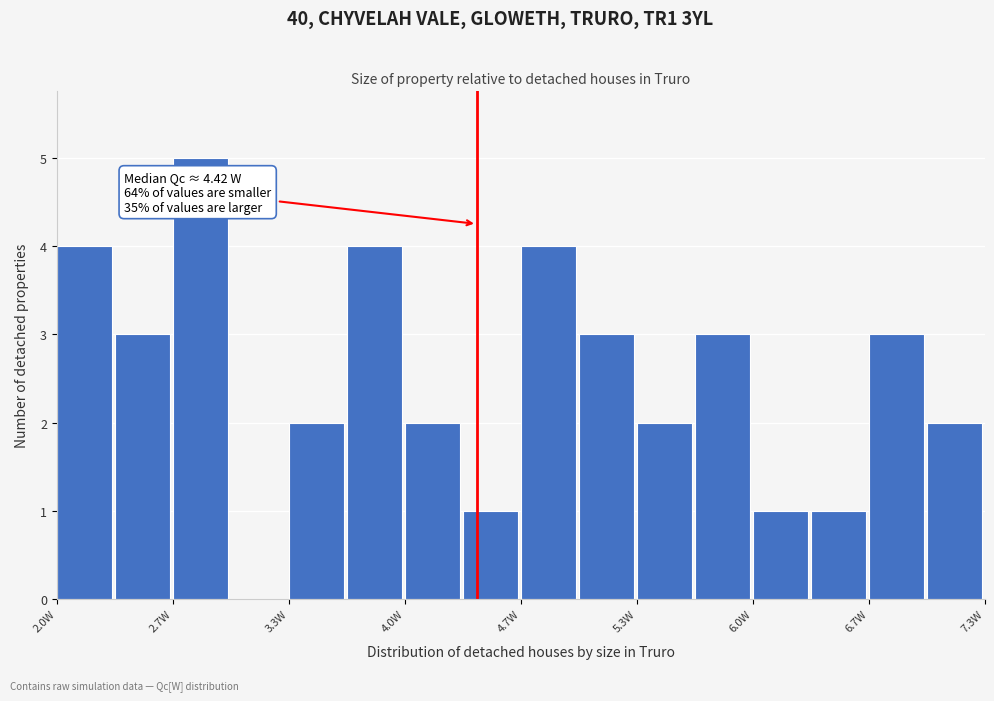

Read against the x-axis, roughly where is the centre of the tallest bar?

2.8